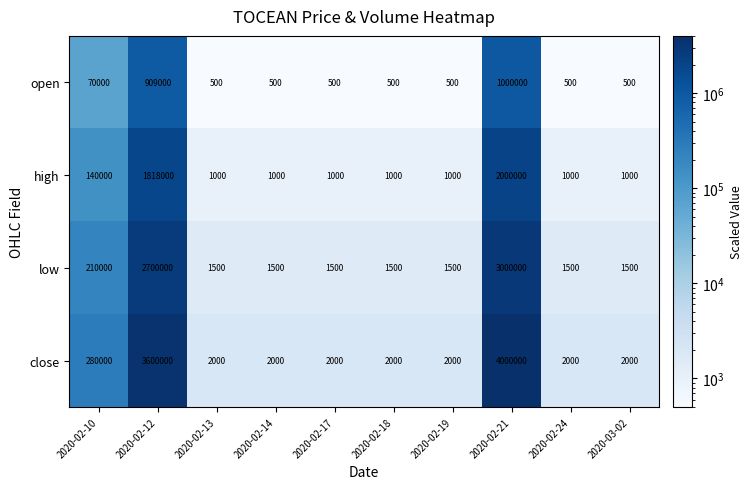

At which category is the sum across all series the highest?

2020-02-21